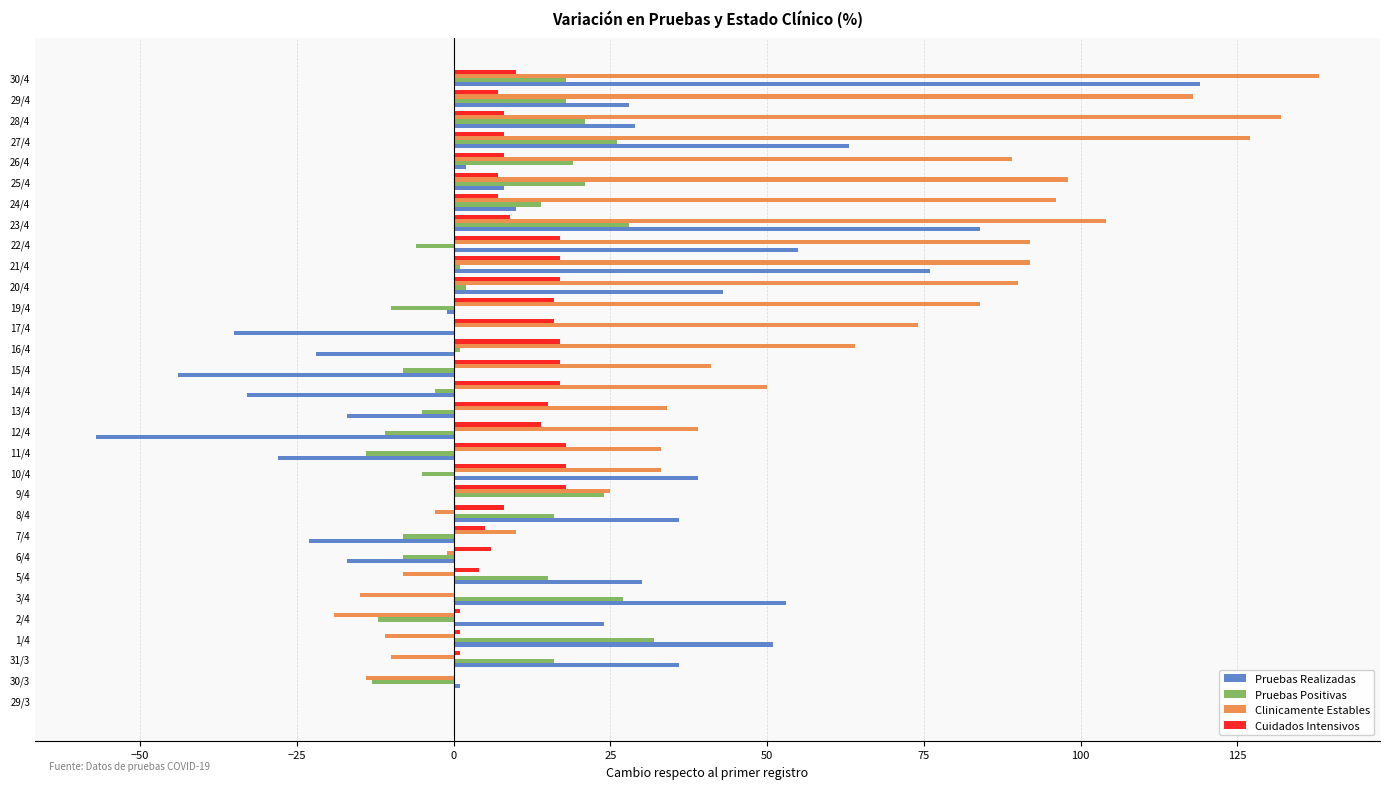

Which series has the widest spread of values?

Pruebas Realizadas